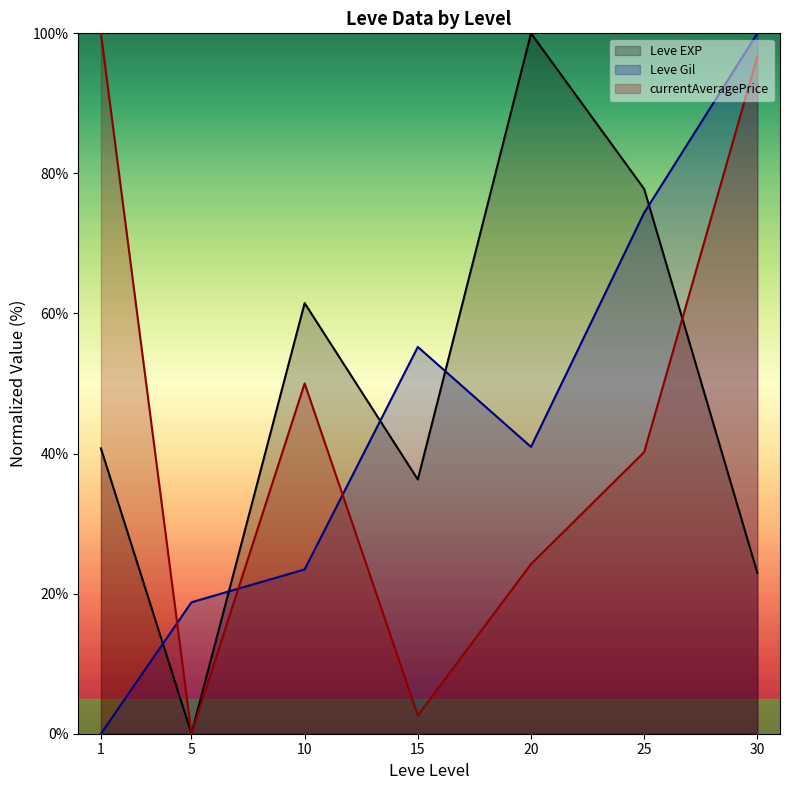

What is the difference between the maximum and minimum values in the Leve EXP (line) series?

100.0